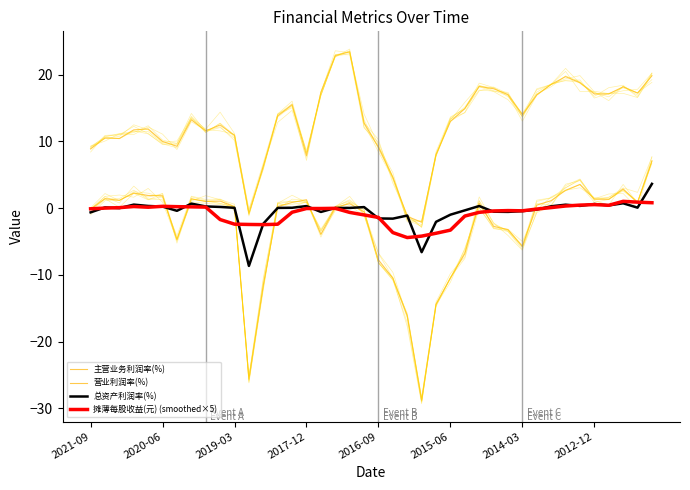

Which series has the largest total across all categories?

主营业务利润率(%)